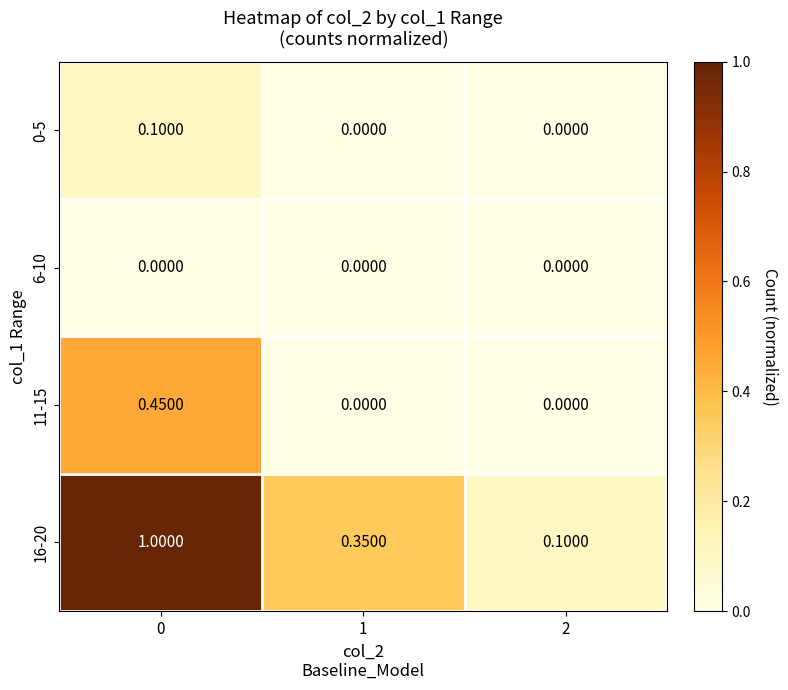

What is the greatest value displayed?

1.0